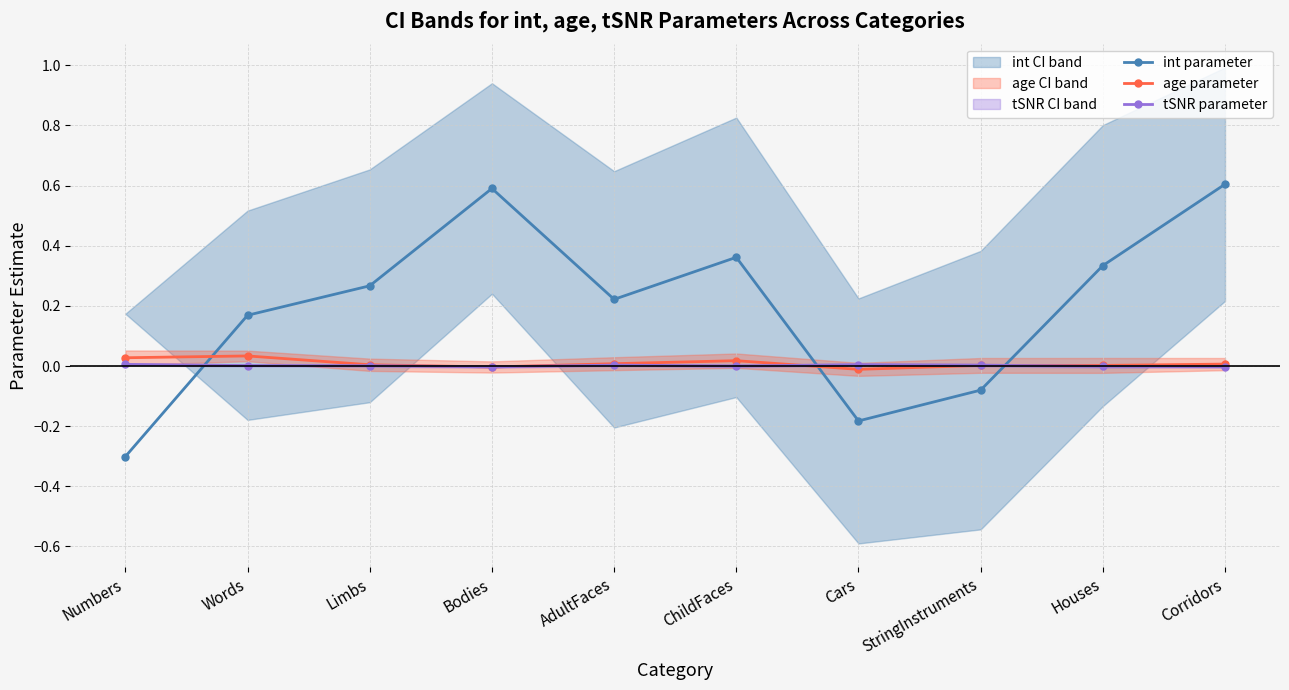

The value of age parameter at AdultFaces is 0.0. True or false?

True